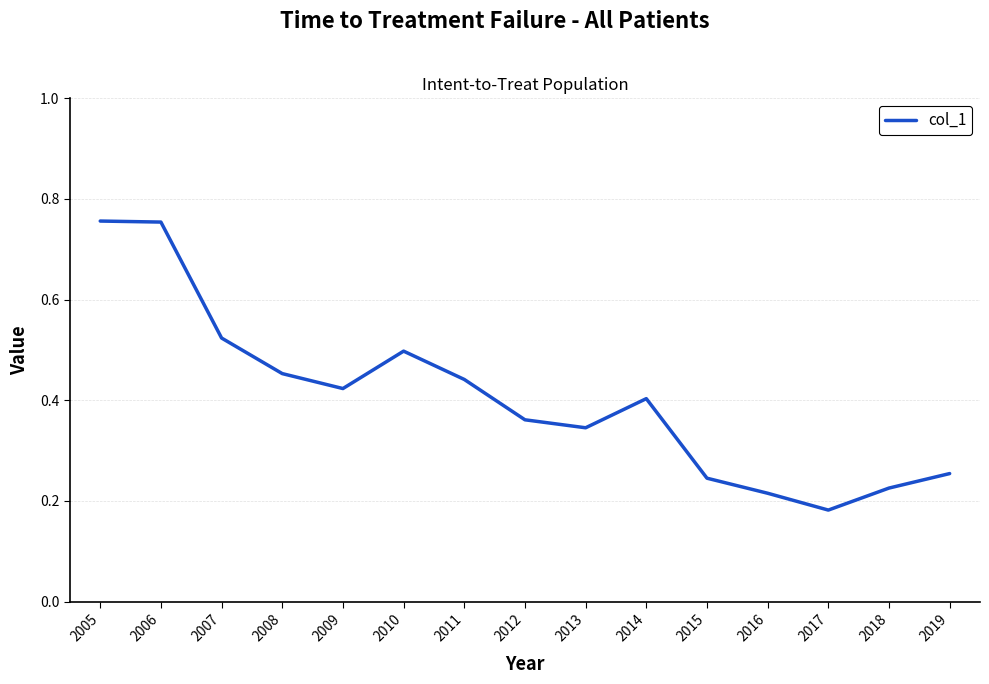

Which label corresponds to the smallest value in the chart?

2017